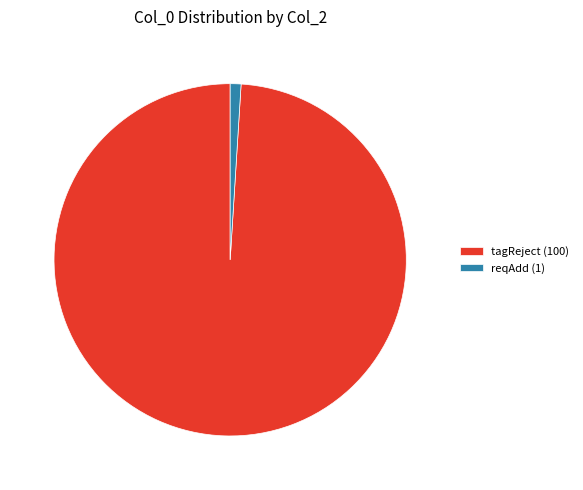

Approximately how many times larger is the value at tagReject compared to reqAdd?

100.0